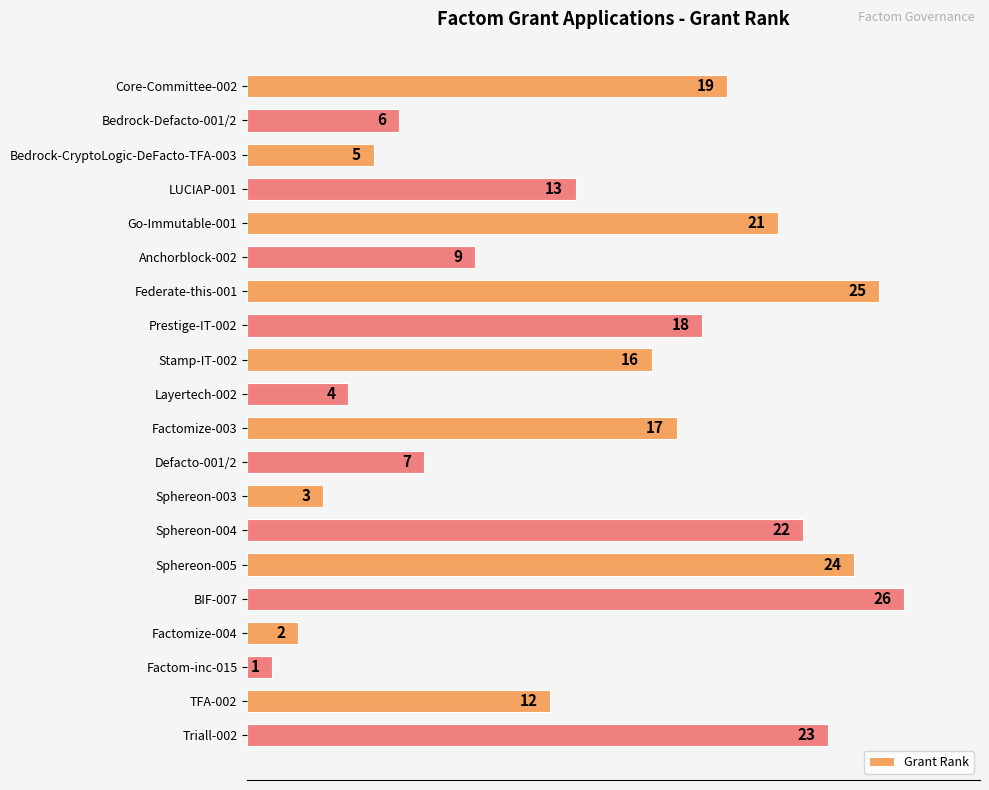

True or false: the data shows 22 at Sphereon-004.

True